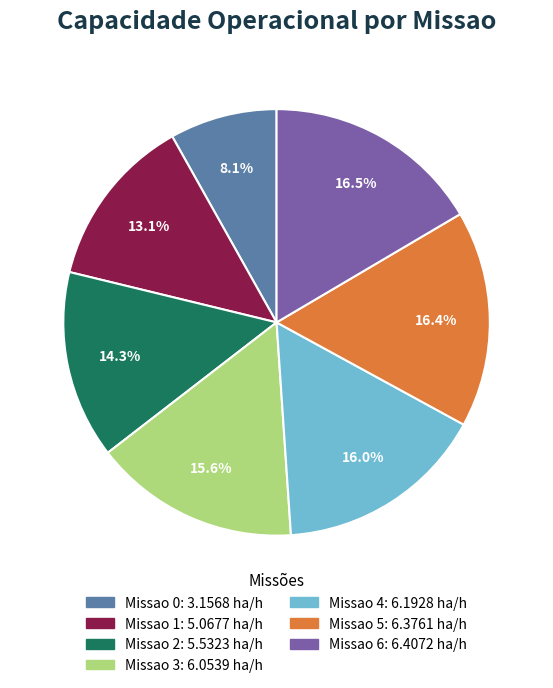

Which has a higher value, Missao 1 or Missao 4?

Missao 4